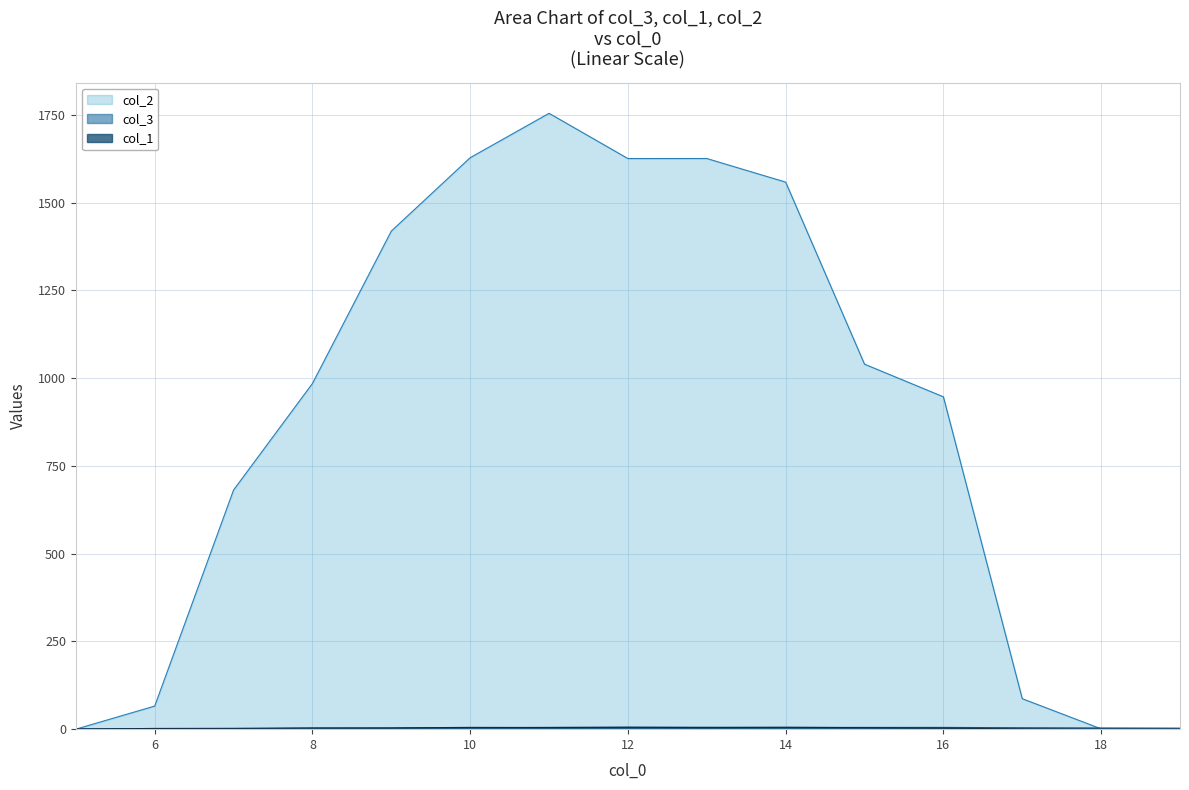

What are all the series names shown in the legend?

col_1, col_2, col_3